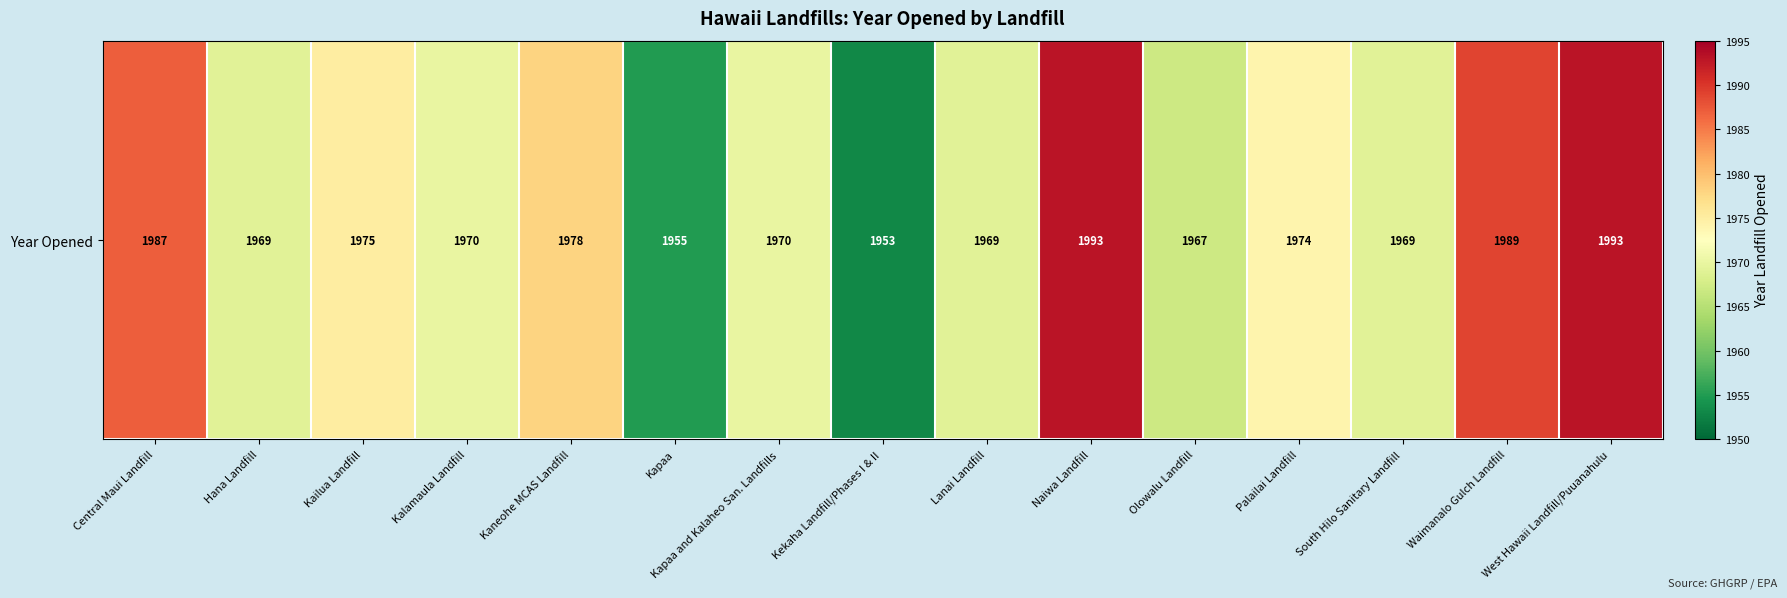

Rank the categories by value from lowest to highest.

Kekaha Landfill/Phases I & II, Kapaa, Olowalu Landfill, Hana Landfill, Lanai Landfill, South Hilo Sanitary Landfill, Kalamaula Landfill, Kapaa and Kalaheo San. Landfills, Palailai Landfill, Kailua Landfill, Kaneohe MCAS Landfill, Central Maui Landfill, Waimanalo Gulch Landfill, Naiwa Landfill, West Hawaii Landfill/Puuanahulu